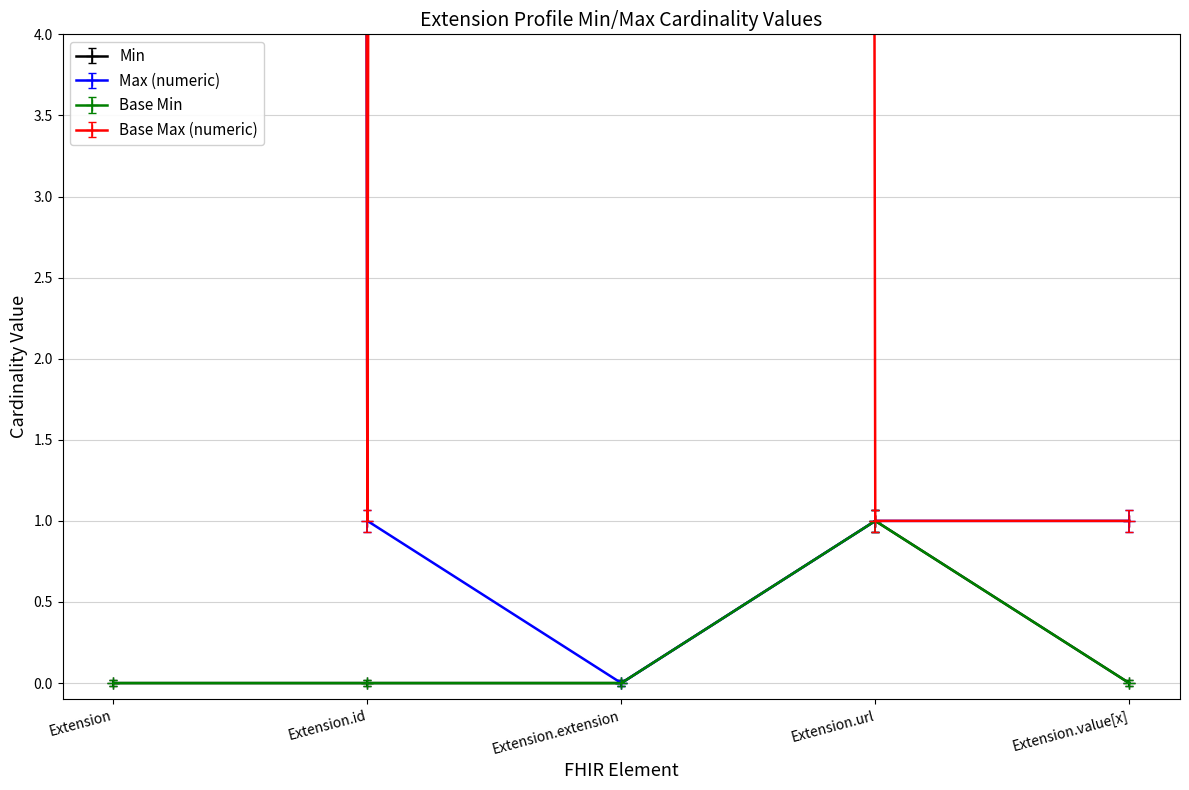

At how many categories does at least one series exceed 314?

2